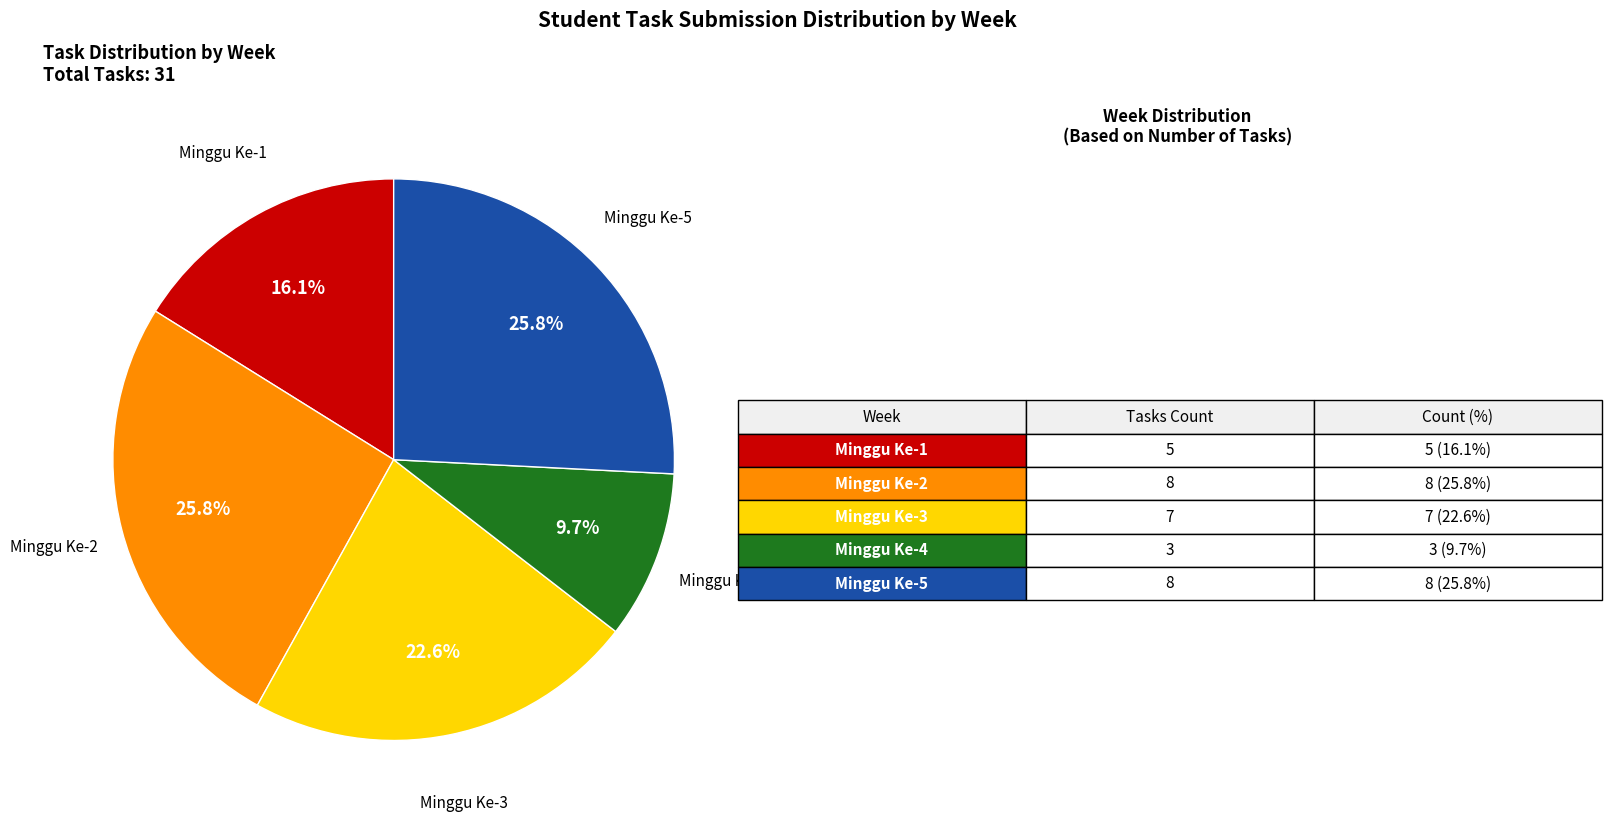

To the nearest percent, what is the difference between the Minggu Ke-2 and Minggu Ke-3 slice percentages?

3%